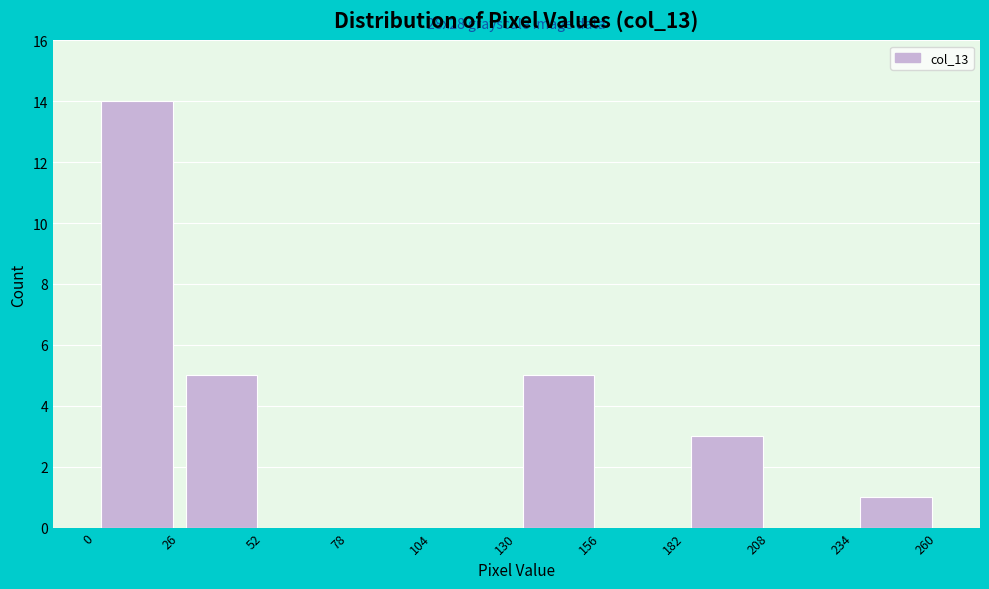

Over which range of the x-axis is the bar tallest?

0 to 26